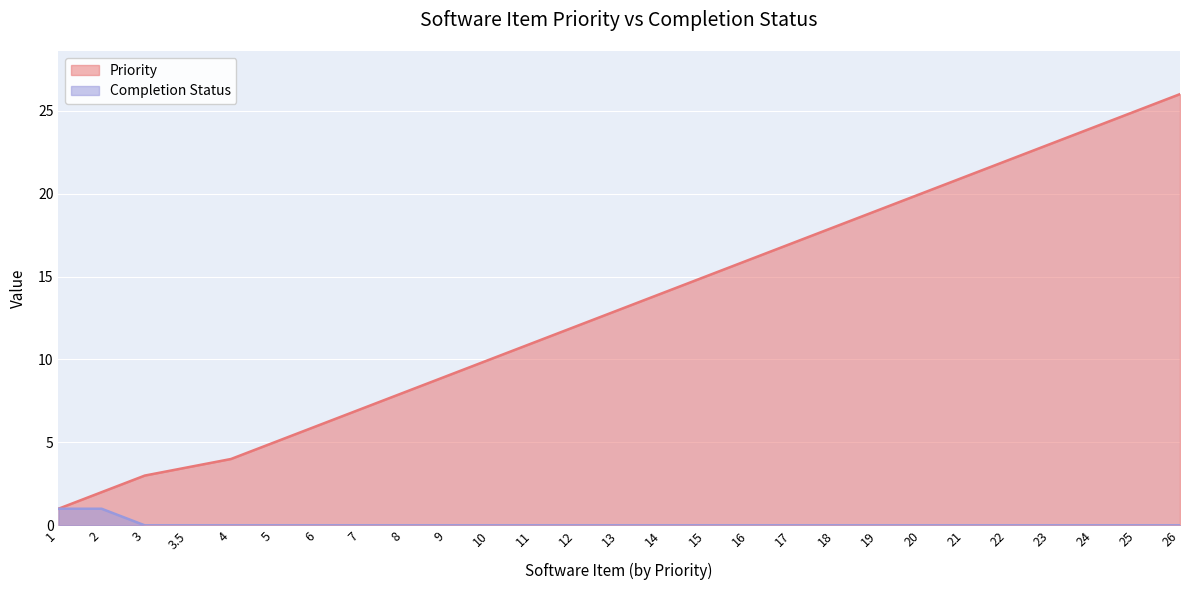

True or false: Completion Status and Priority cross at least once.

False